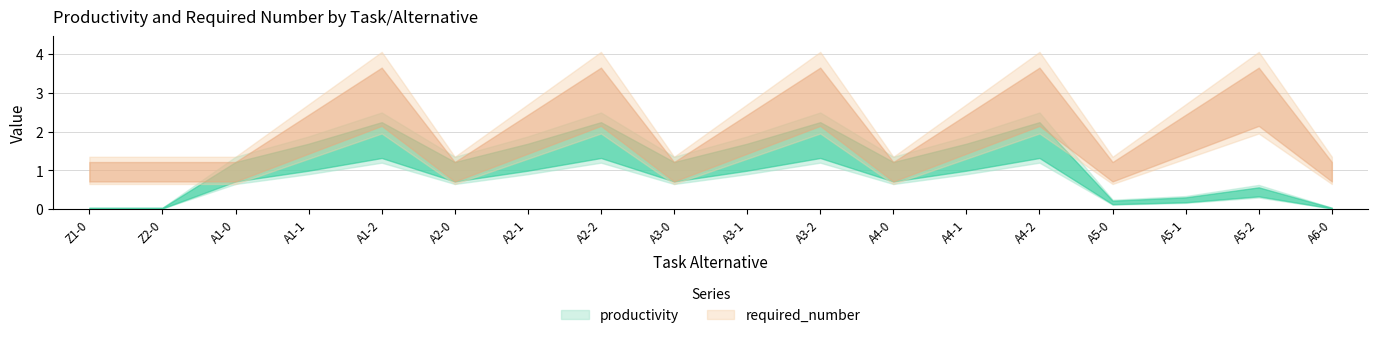

At which category is the sum across all series the highest?

A1-2